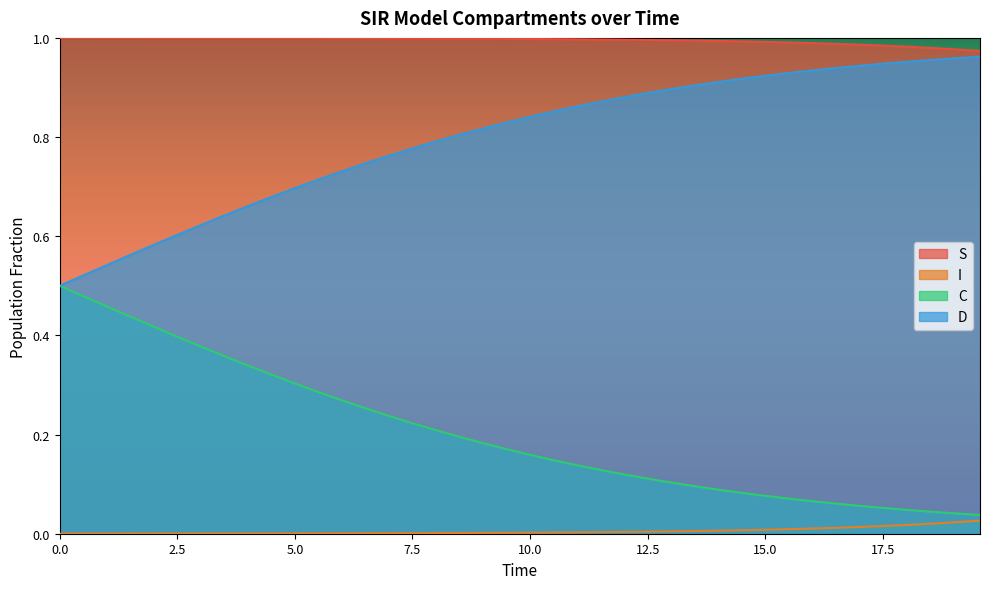

Rank the series by their average value, from lowest to highest.

I, C, D, S